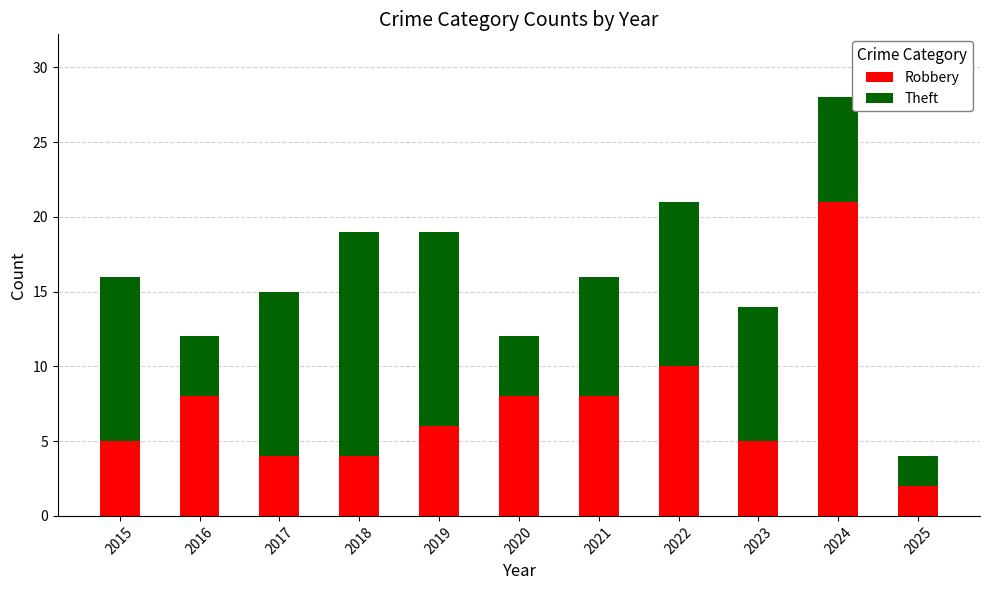

Count the number of categories in the chart.

11